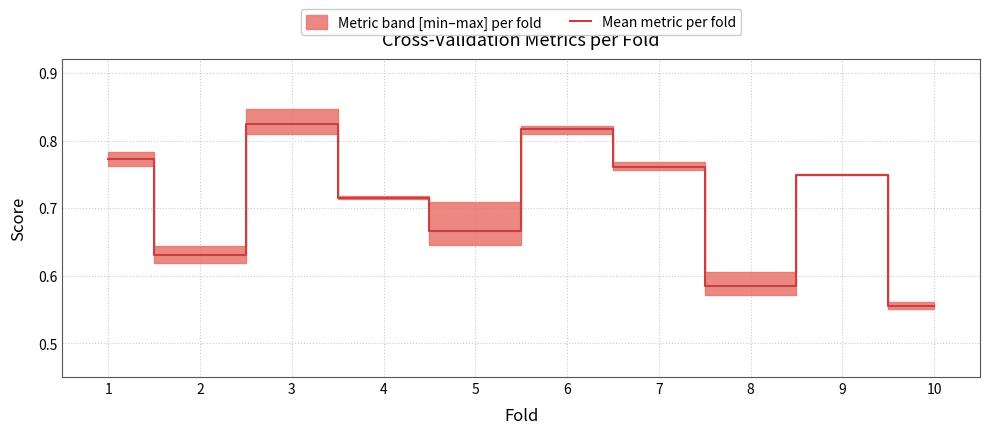

Reading left to right, what are all the values shown in this chart?

0.8	0.6	0.8	0.7	0.7	0.8	0.8	0.6	0.7	0.6